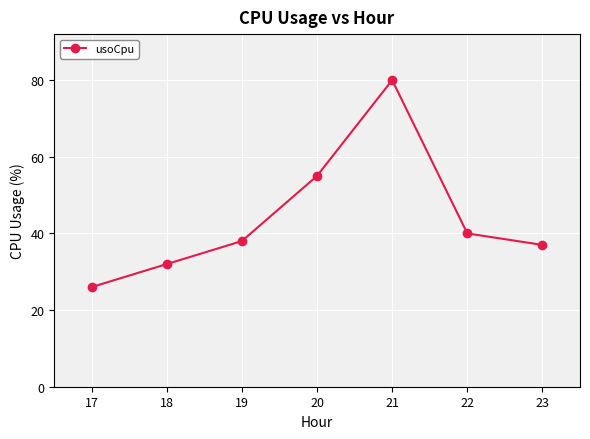

List the labels in order of value, largest first.

21, 20, 22, 19, 23, 18, 17